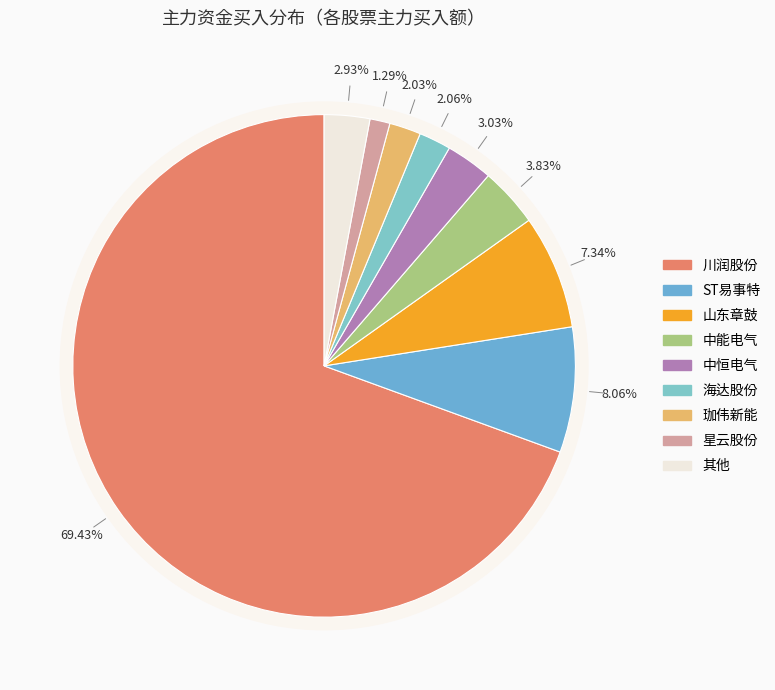

Is the sum of 川润股份 and 星云股份 greater than half?

Yes